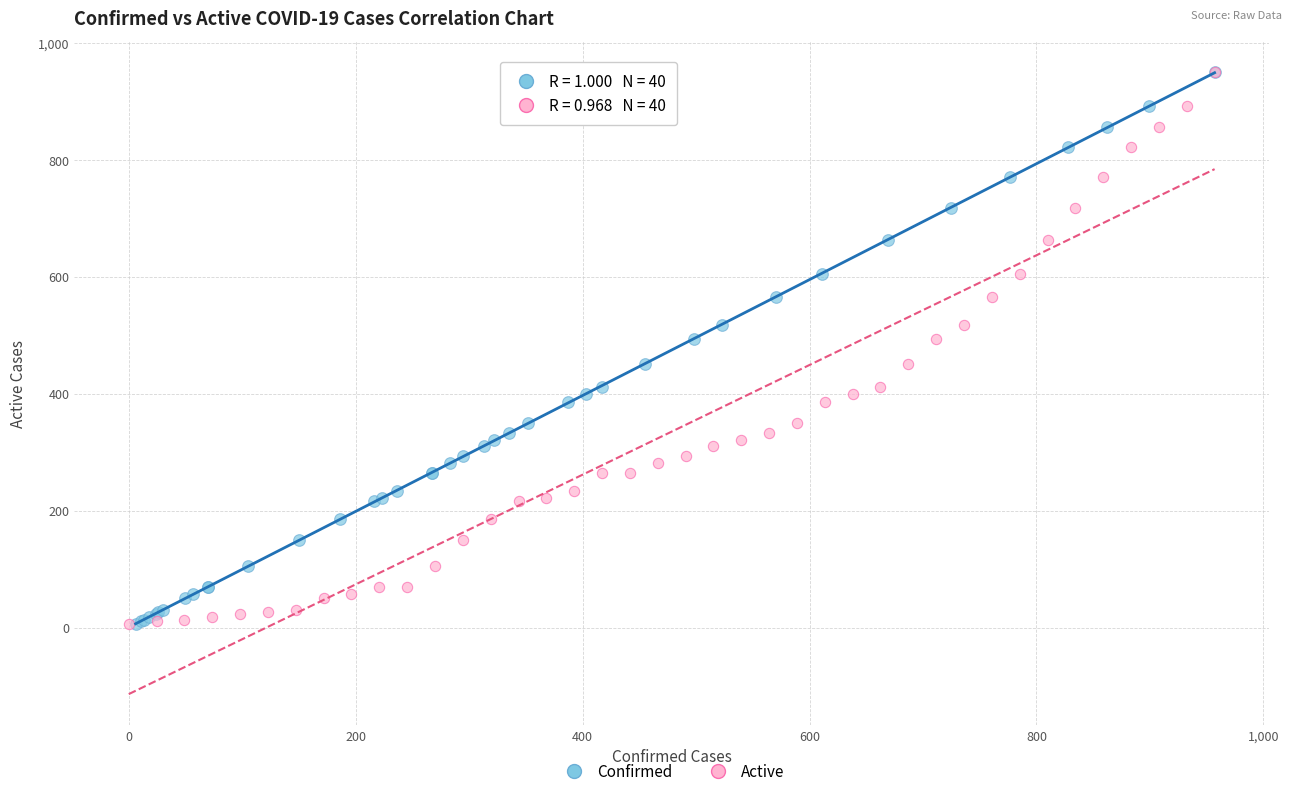

What are all the series names shown in the legend?

Confirmed, Active